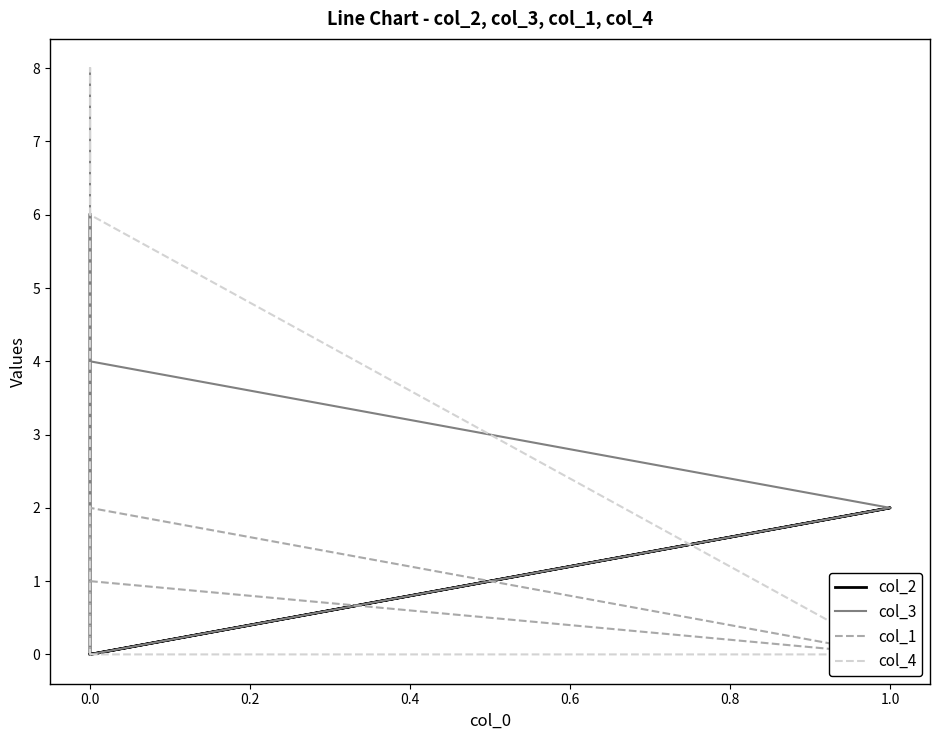

The value of col_1 at 0.0 is 1. True or false?

False